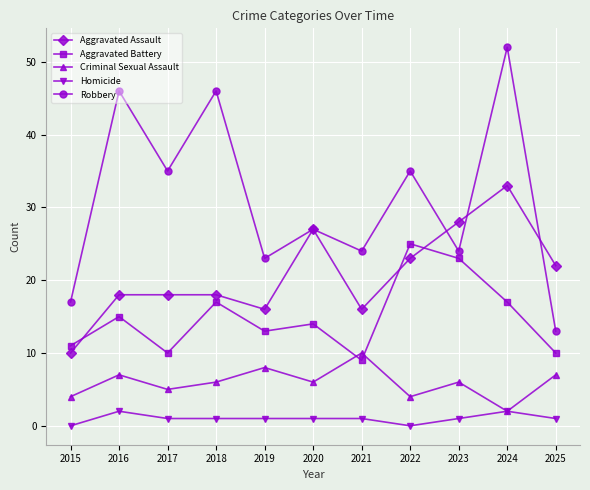

What is the value of the Aggravated Battery point at the 4th from the left?

17